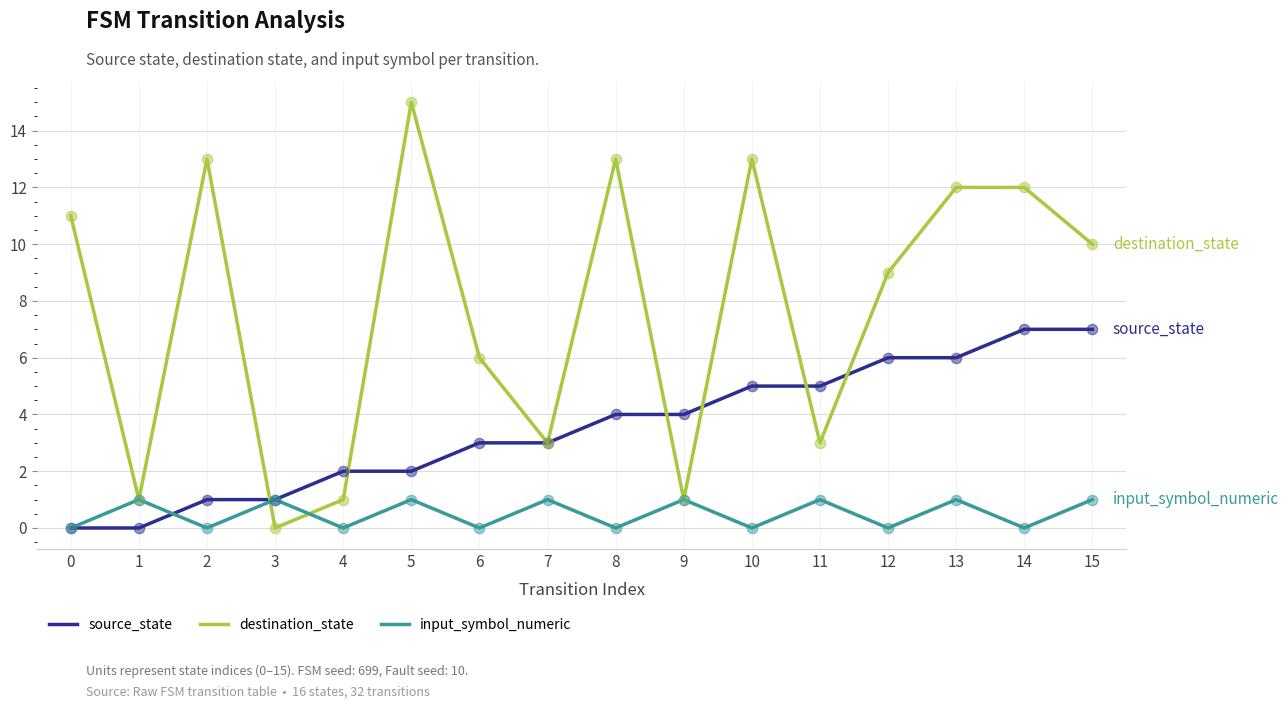

Which series has the largest total across all categories?

destination_state